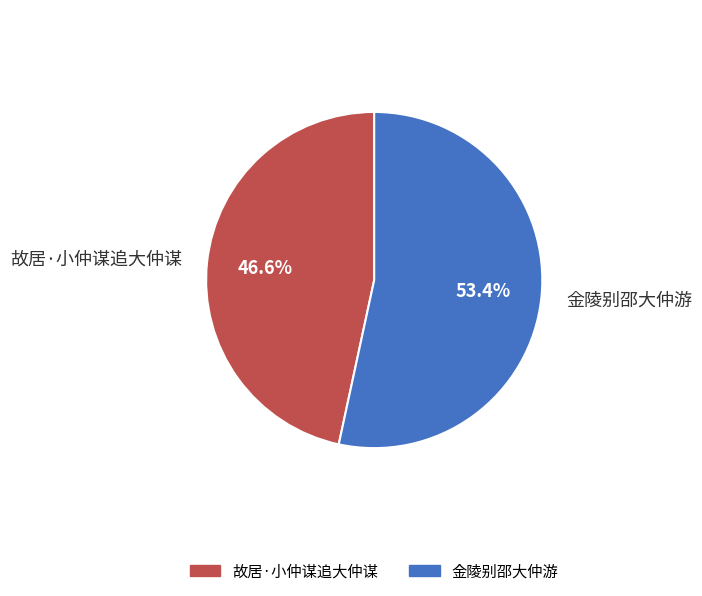

To the nearest percent, what is the combined percentage of 故居·小仲谋追大仲谋 and 金陵别邵大仲游?

100%